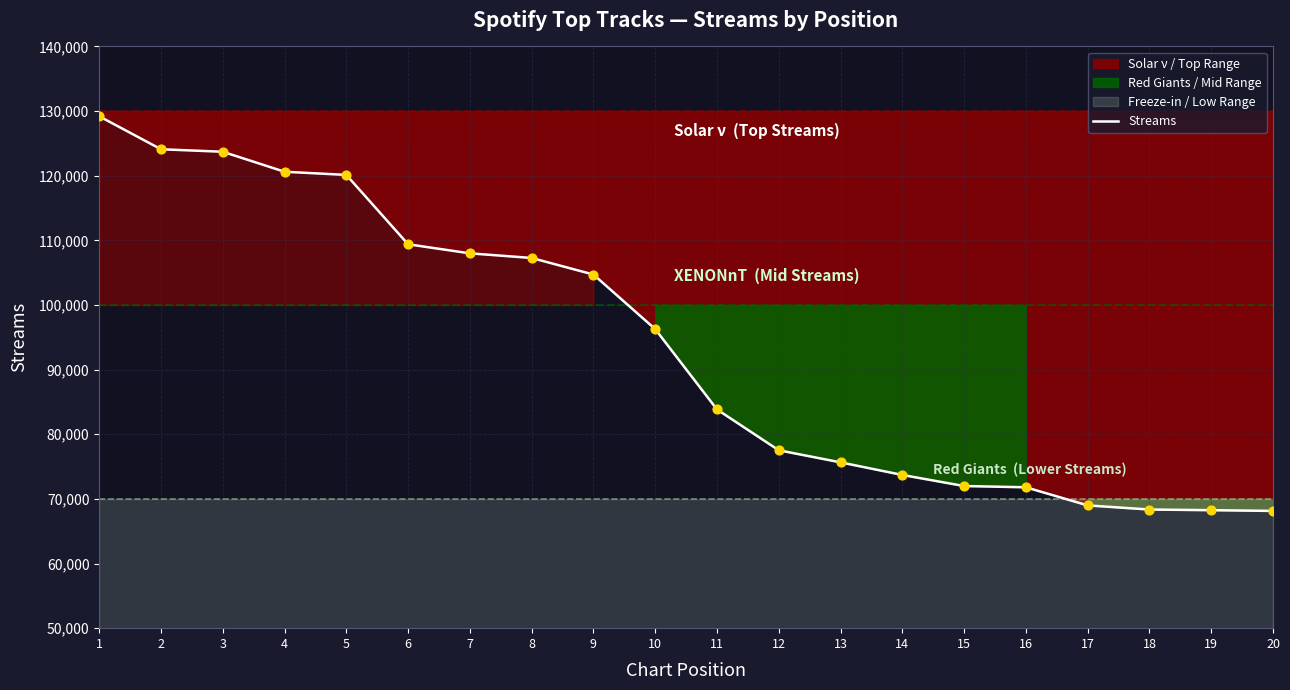

Which has a higher value, 5 or 13?

5